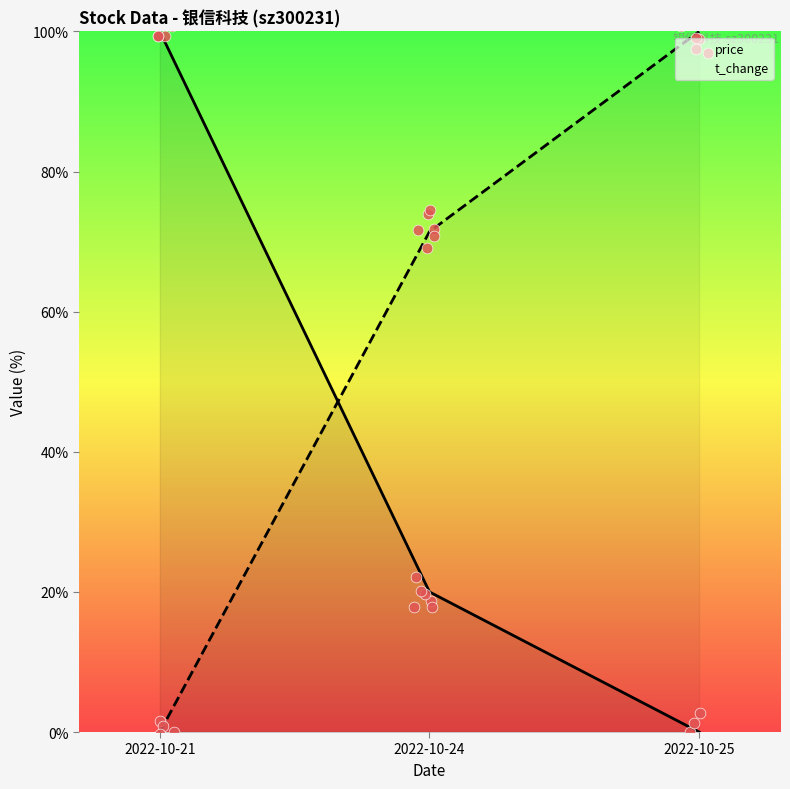

At which category is the sum across all series the highest?

2022-10-25